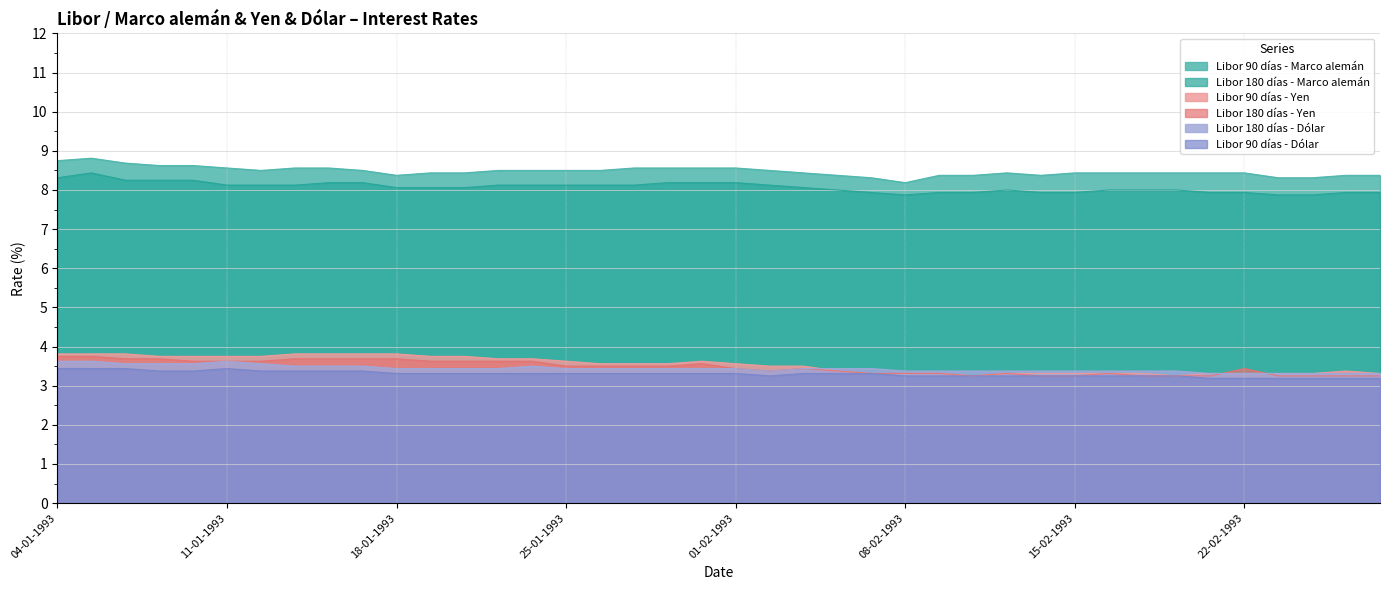

What position from the right is 15-01-1993?

31